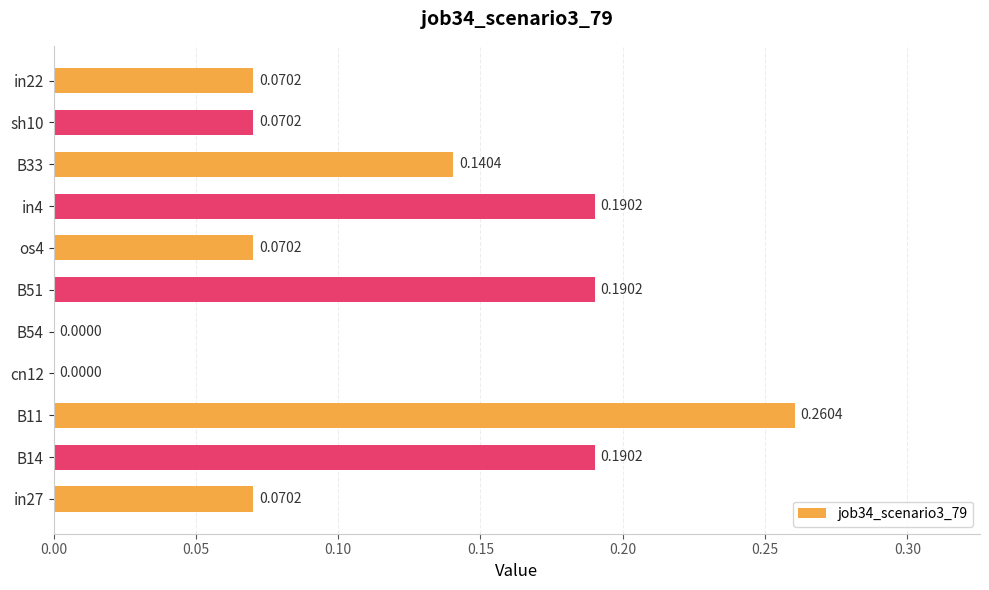

What is the sum of all values?

1.3